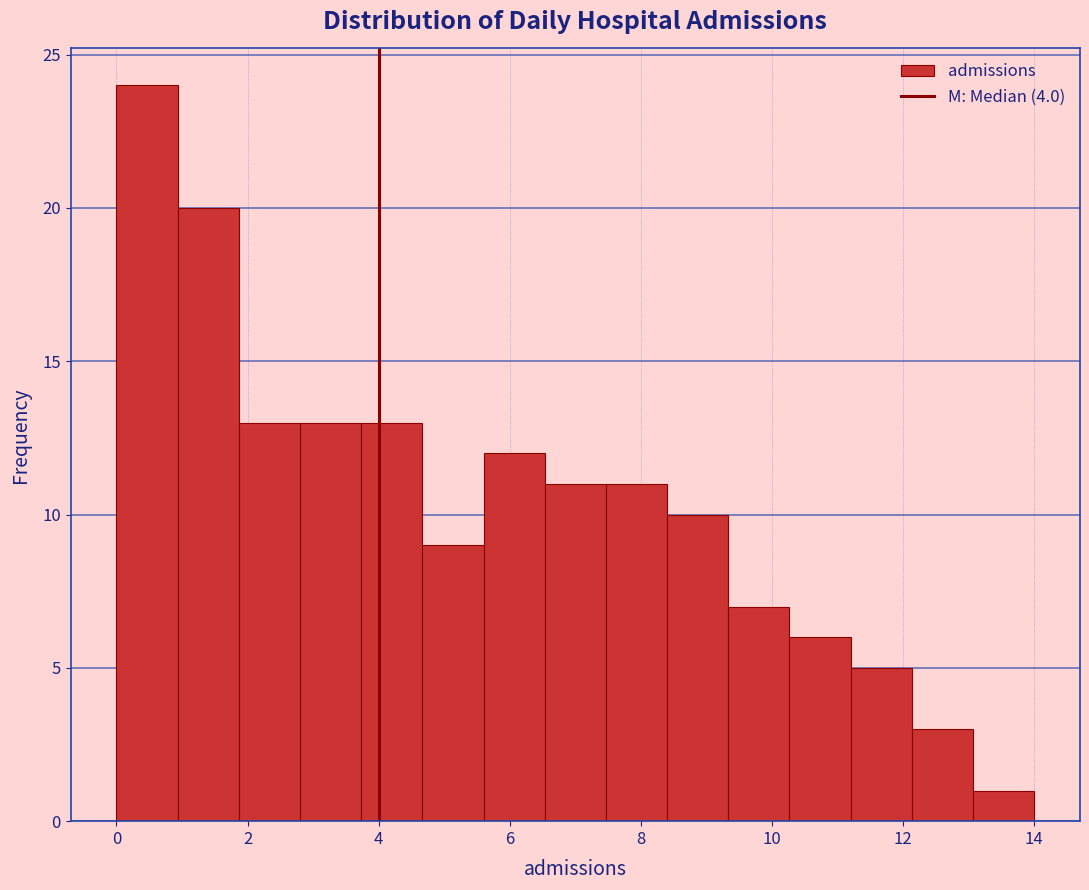

Reading left to right, list every bar in this chart as the range it spans on the x-axis followed by its height. Neither the bar edges nor the heights are printed on the chart, so give them approximately, as read against the axes.

0.0 to 1.0: 24
1.0 to 1.8: 20
1.8 to 2.8: 13
2.8 to 3.8: 13
3.8 to 4.6: 13
4.6 to 5.6: 9
5.6 to 6.6: 12
6.6 to 7.4: 11
7.4 to 8.4: 11
8.4 to 9.4: 10
9.4 to 10.2: 7
10.2 to 11.2: 6
11.2 to 12.2: 5
12.2 to 13.0: 3
13.0 to 14.0: 1